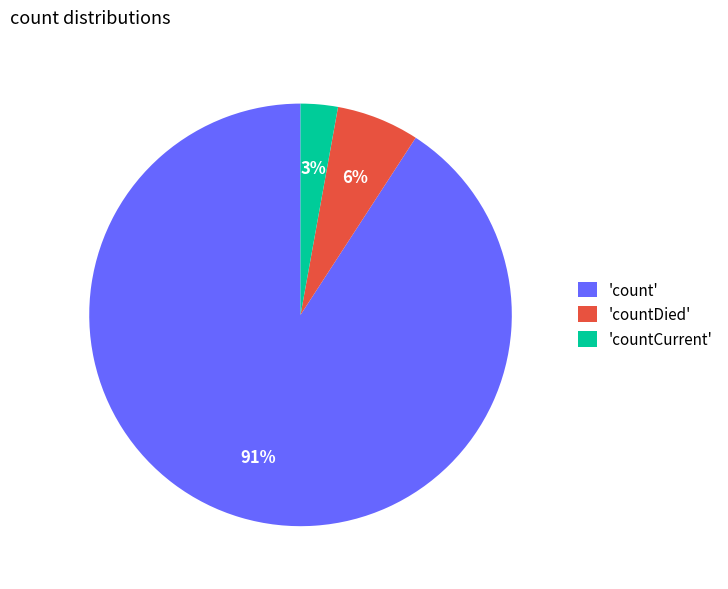

The 'countDied' slice represents 21% of the pie. True or false?

False